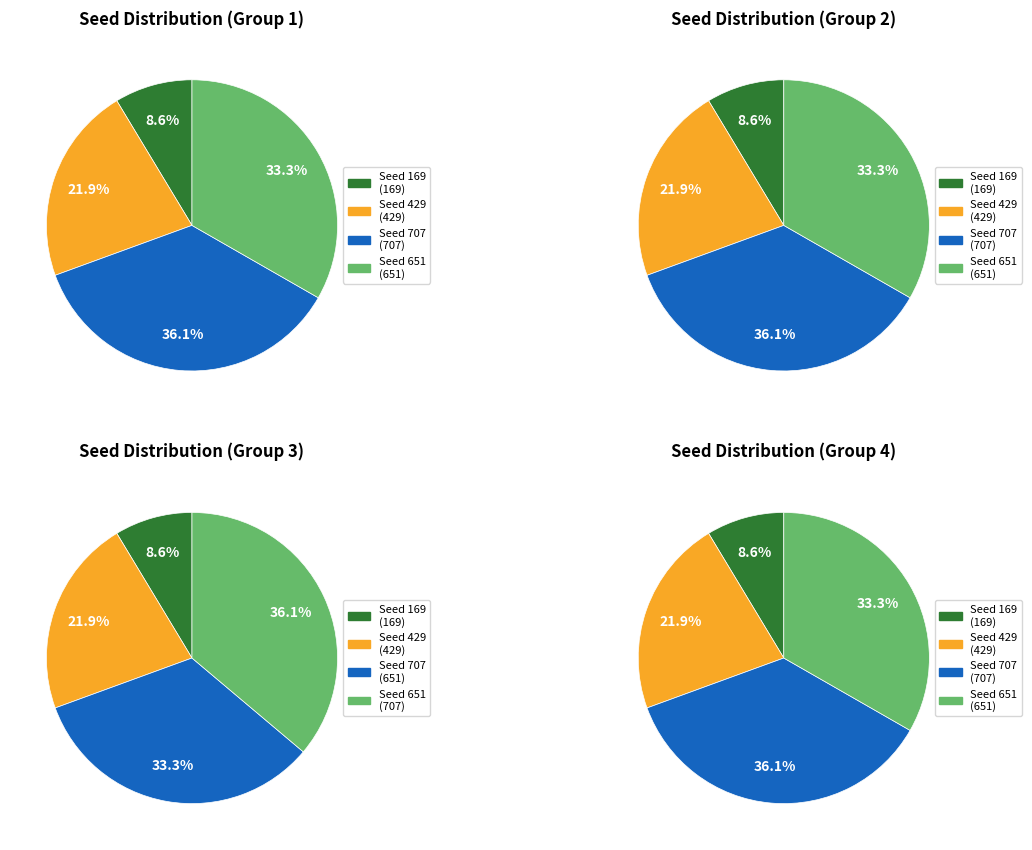

Which category has the smallest portion of the pie?

seed_169